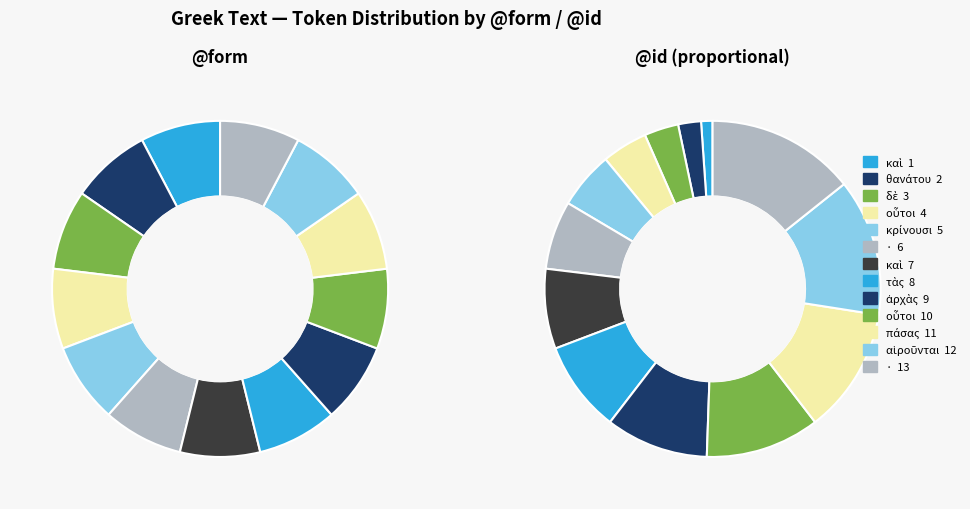

Is δὲ the majority of the pie?

No